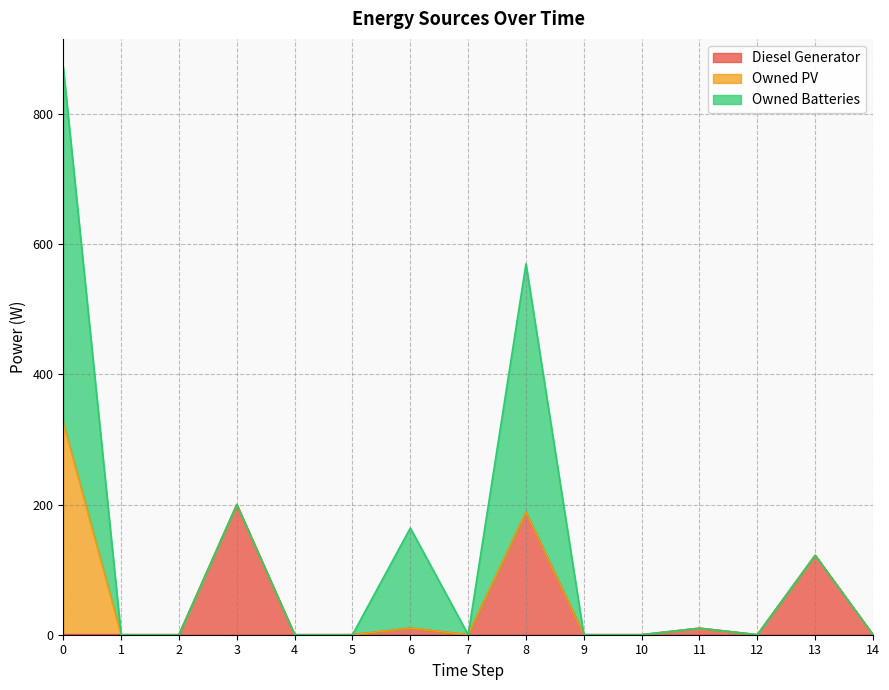

What is the difference between the maximum and minimum values in the Owned Batteries series?

546